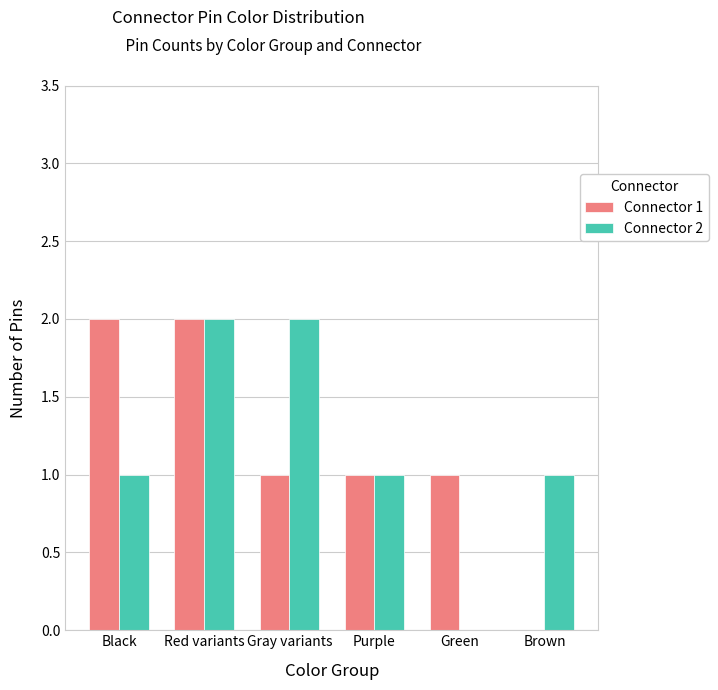

At which category is the sum across all series the highest?

Red variants